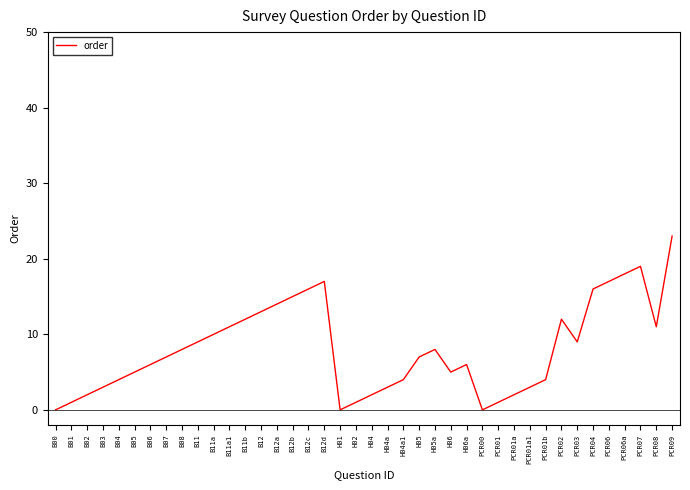

What is the sum of all values?

324